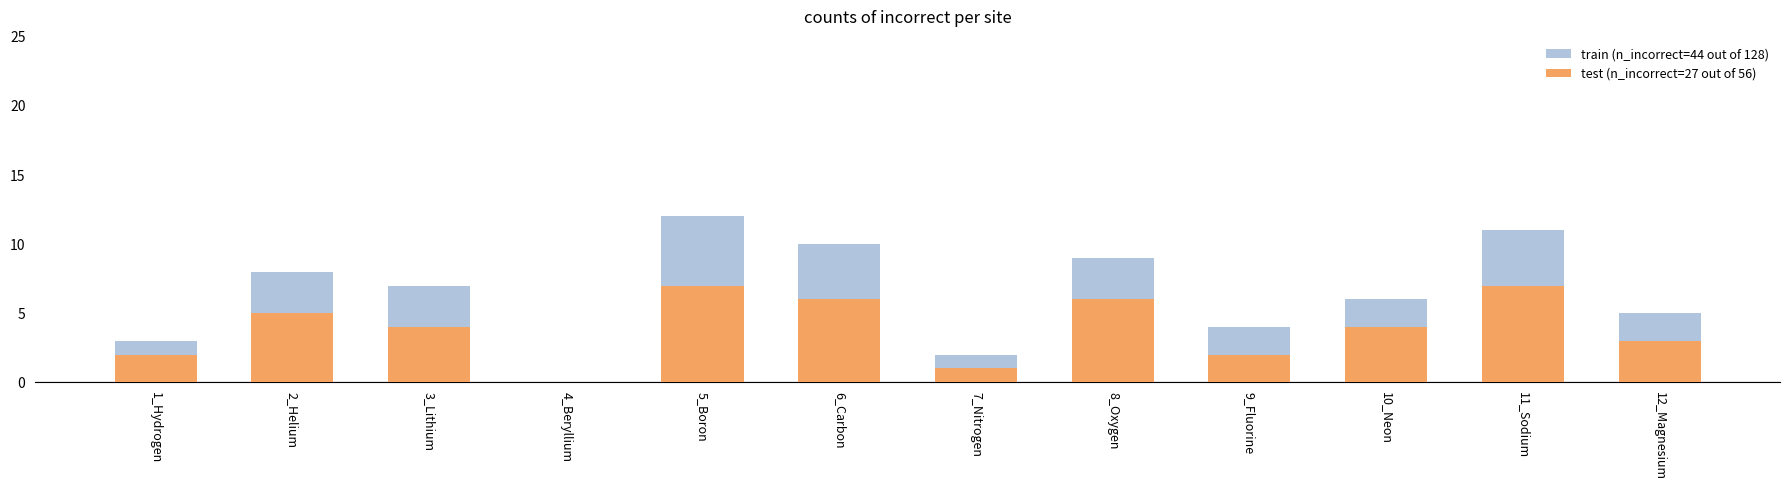

What position from the left is 2_Helium?

2